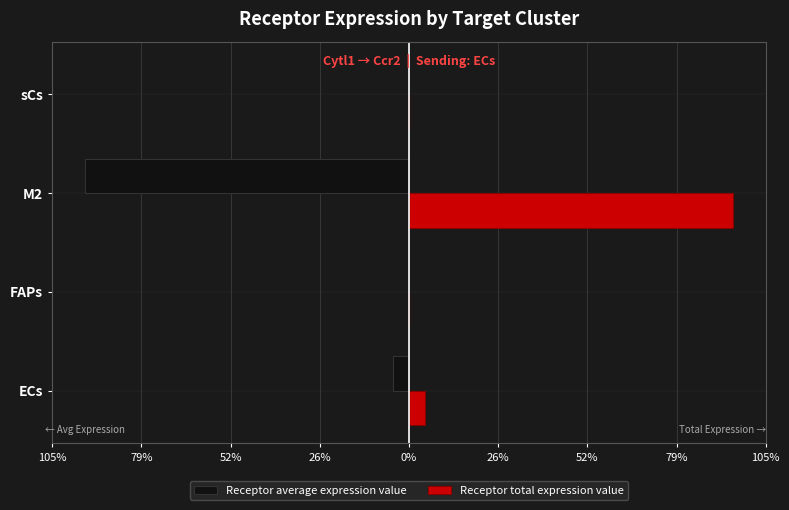

What are all the series names shown in the legend?

Receptor average expression value, Receptor total expression value